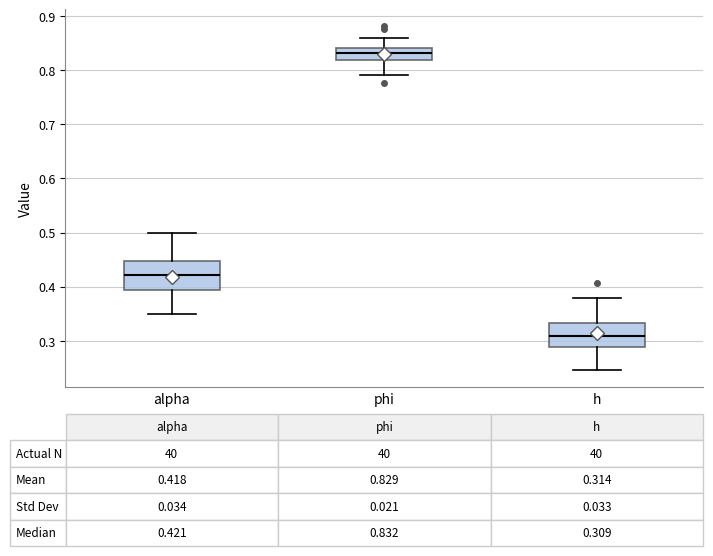

Which box has the highest median line?

phi